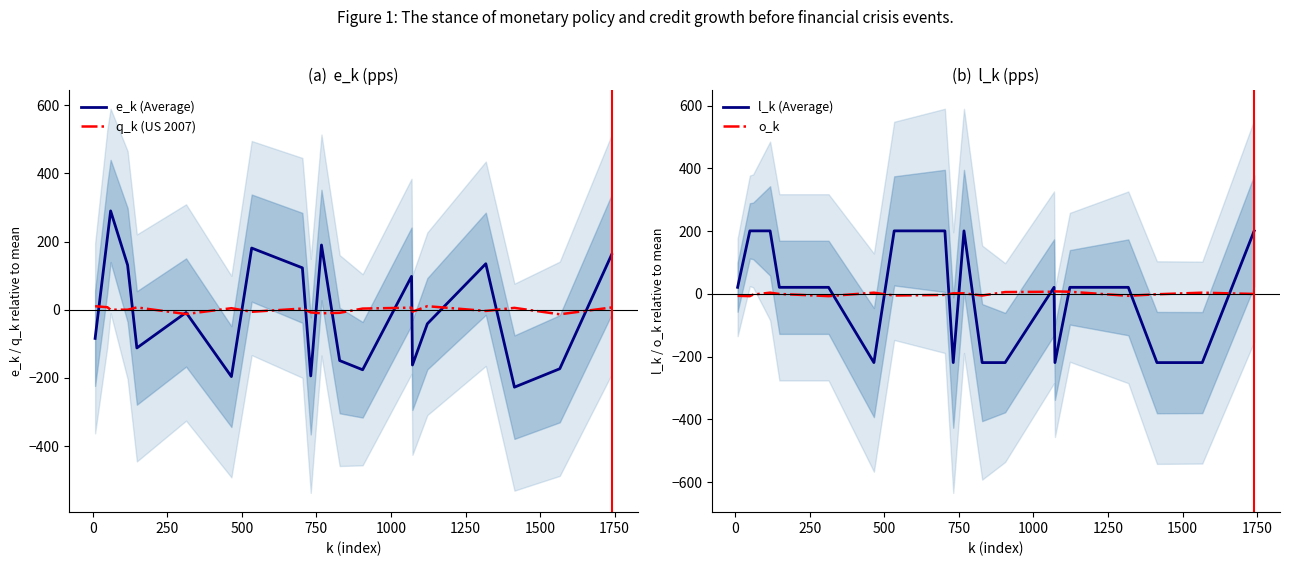

How many values in q_k (US 2007) are below zero?

8